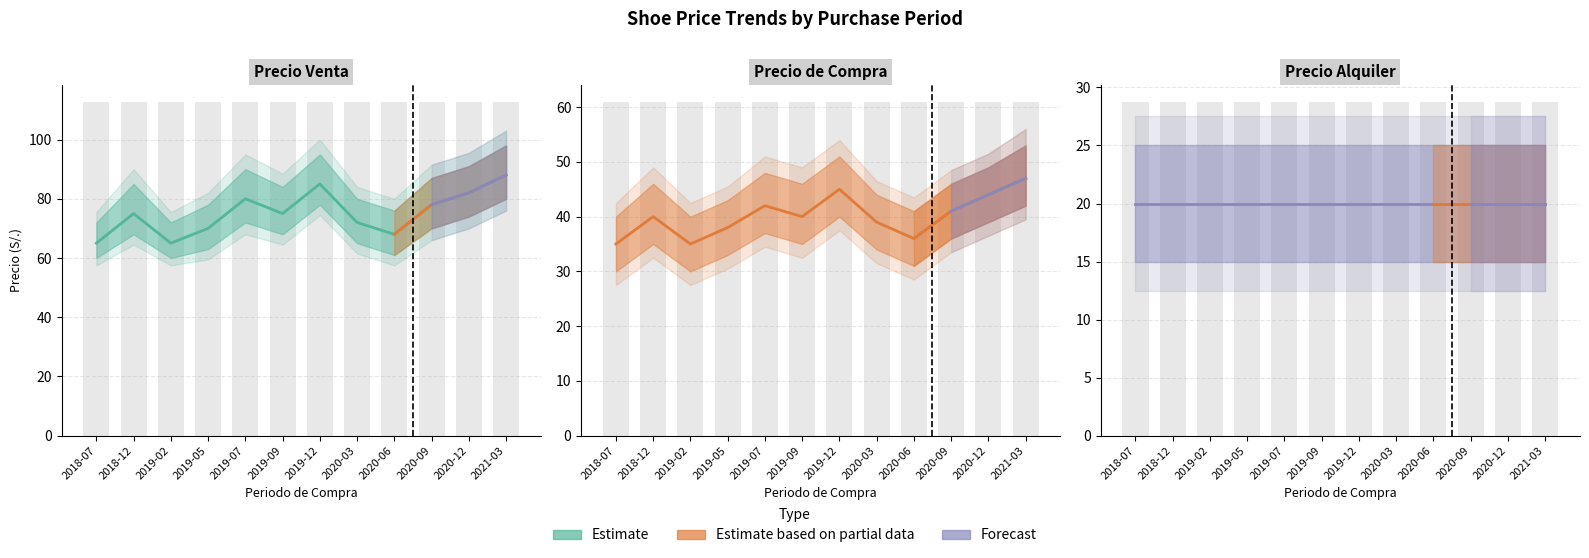

Read the Precio Venta value at 2020-06.

68